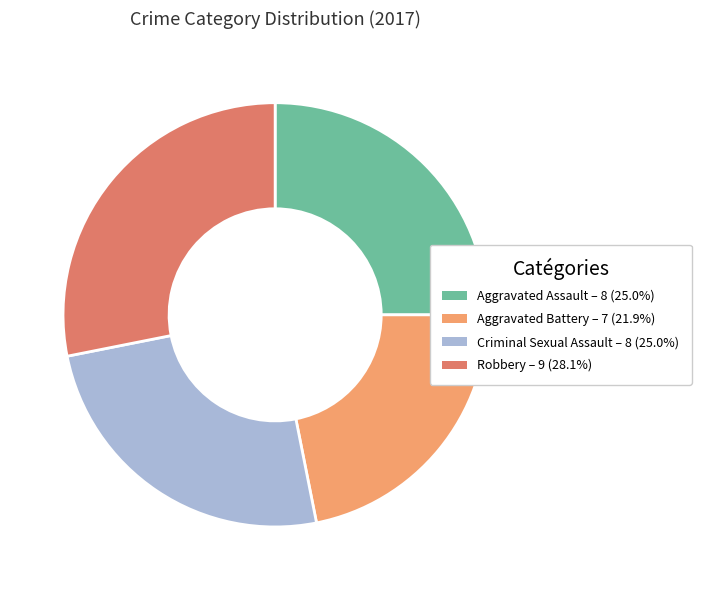

True or false: Criminal Sexual Assault accounts for 17% of the total.

False